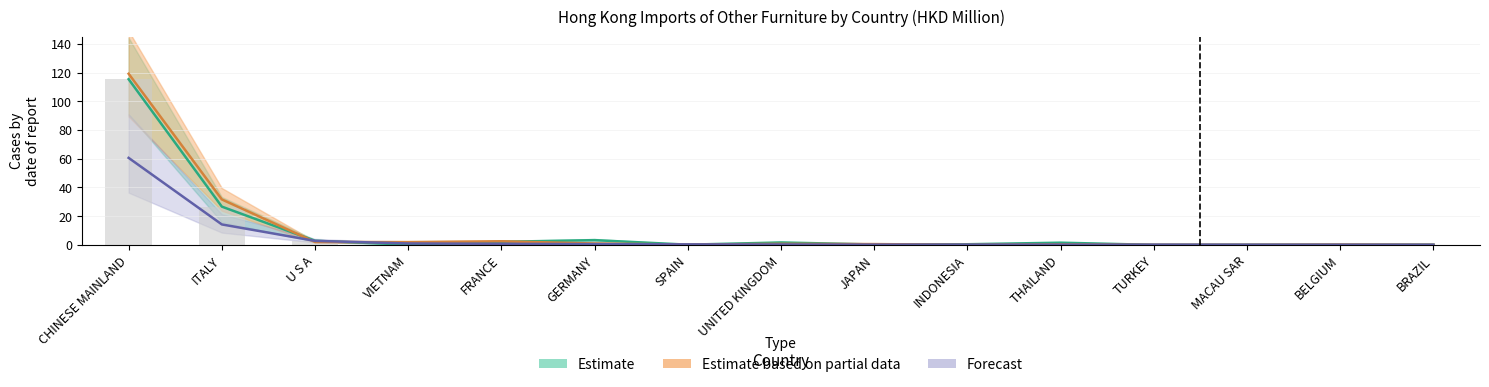

How many distinct data groups are displayed?

4